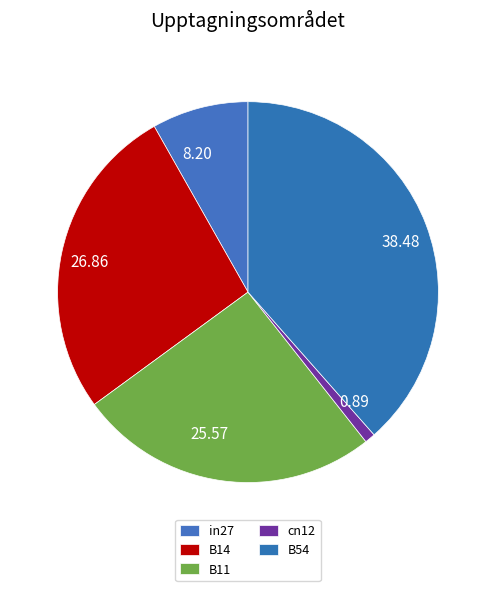

Which has a higher value, 25.57 or 0.89?

25.57